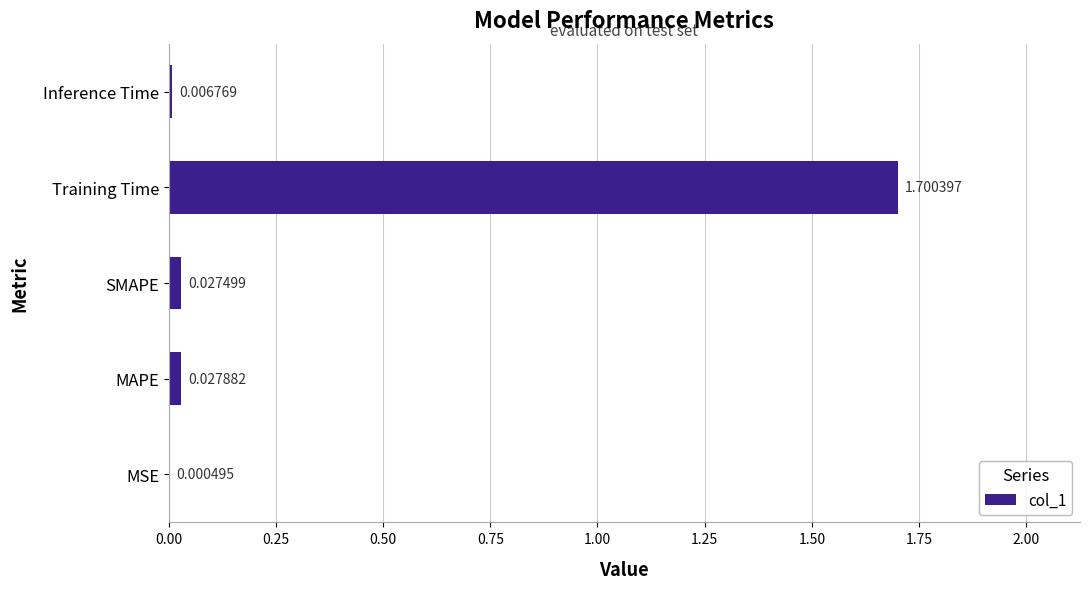

Which label corresponds to the largest value in the chart?

Training Time